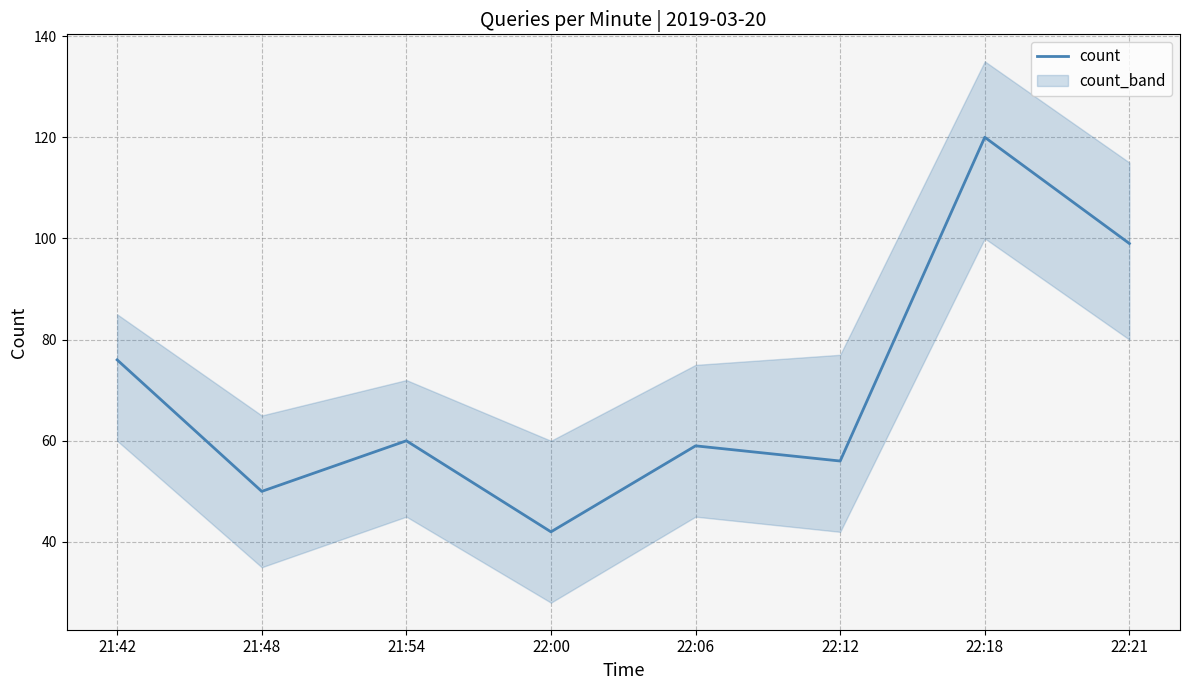

Is it true that the value at 21:54 is 60?

True